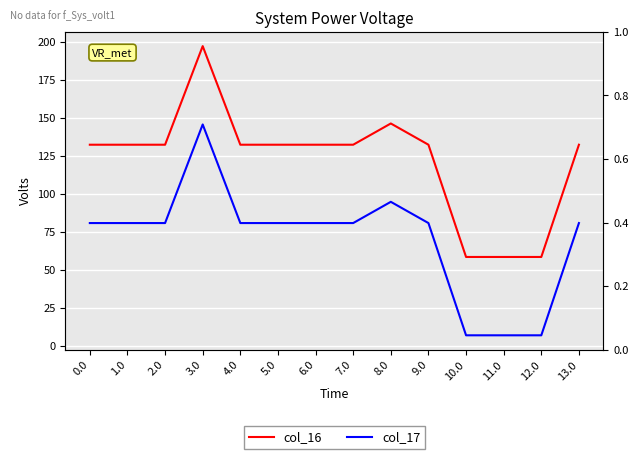

Where is col_16 nearest to the value 127?

5.0